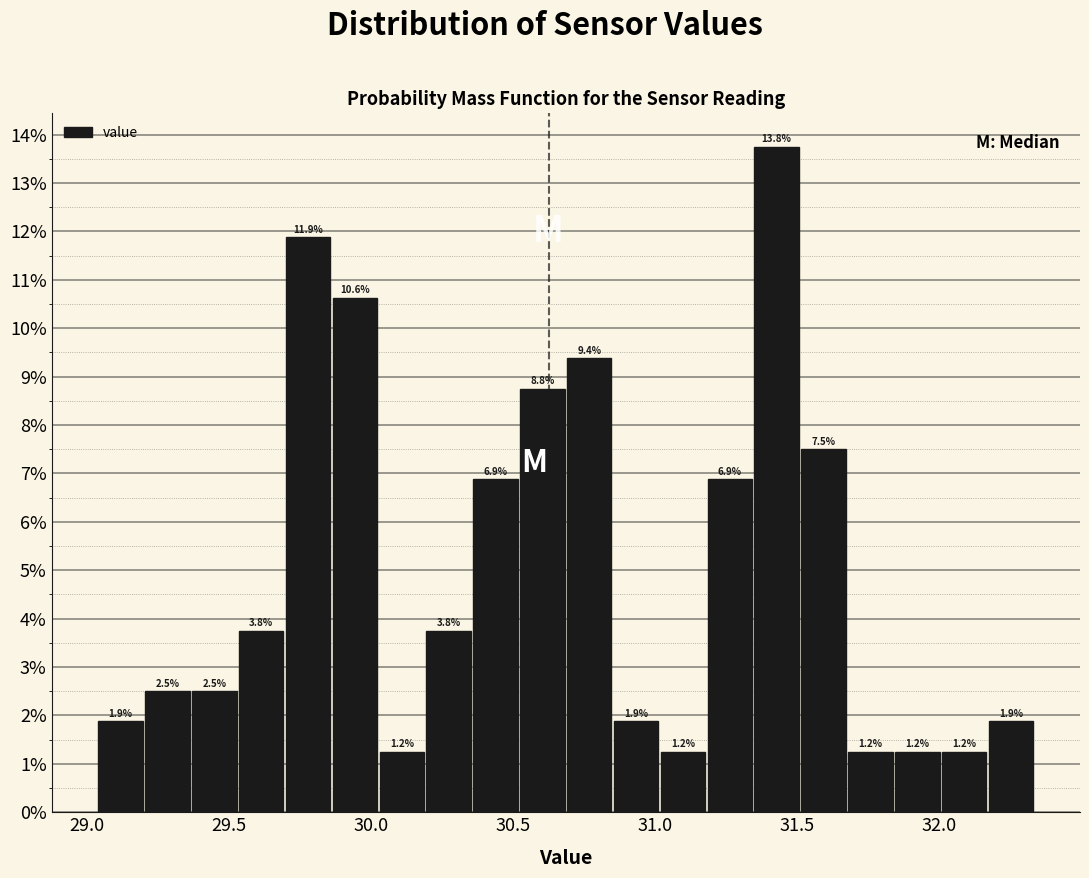

Around what value on the x-axis is the tallest bar? Give the approximate position of its centre, as read against the axis.

31.45